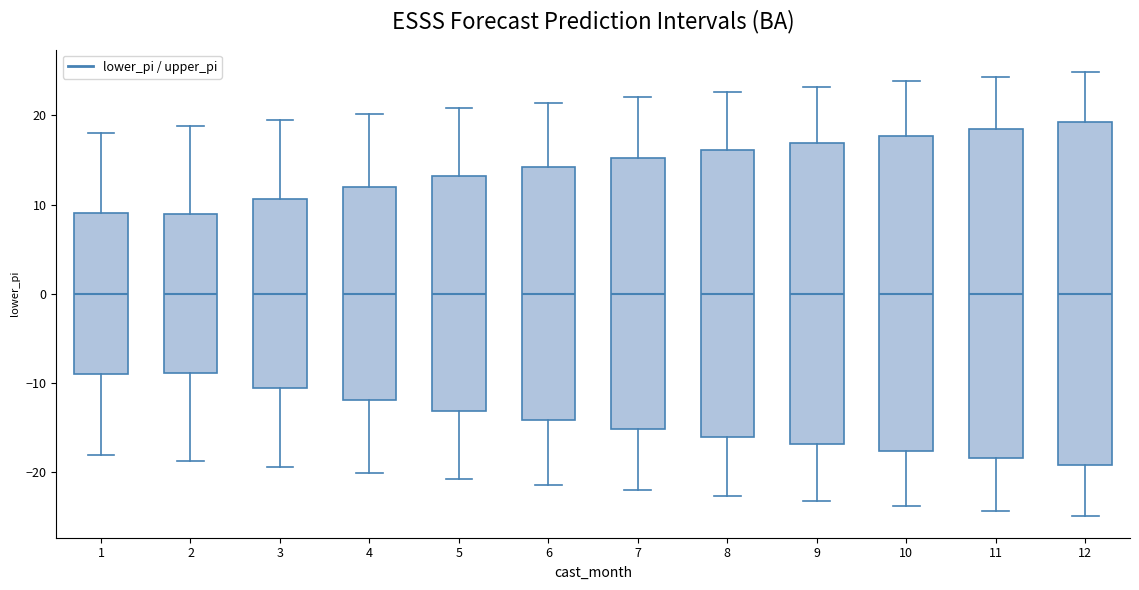

Reading left to right, read every box against the y-axis: the position of its median line, the range the box covers, and the ends of its whiskers. The values are not printed on the chart, so give them approximately, as read against the axis.

1: median 0, box -9 to 9, whiskers -18 to 18
2: median 0, box -9 to 9, whiskers -19 to 19
3: median 0, box -11 to 11, whiskers -19 to 19
4: median 0, box -12 to 12, whiskers -20 to 20
5: median 0, box -13 to 13, whiskers -21 to 21
6: median 0, box -14 to 14, whiskers -21 to 21
7: median 0, box -15 to 15, whiskers -22 to 22
8: median 0, box -16 to 16, whiskers -23 to 23
9: median 0, box -17 to 17, whiskers -23 to 23
10: median 0, box -18 to 18, whiskers -24 to 24
11: median 0, box -18 to 18, whiskers -24 to 24
12: median 0, box -19 to 19, whiskers -25 to 25